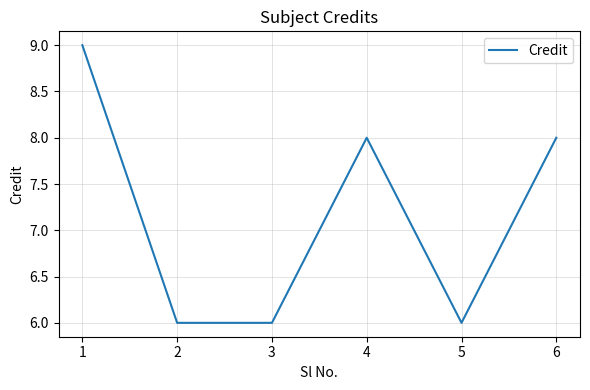

What value does the data have at 2?

6